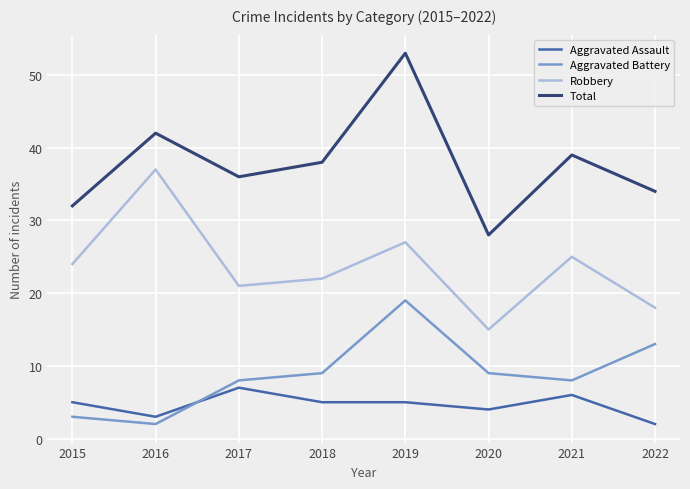

Is the value of Robbery at 2022 greater than the value of Total at 2019?

No